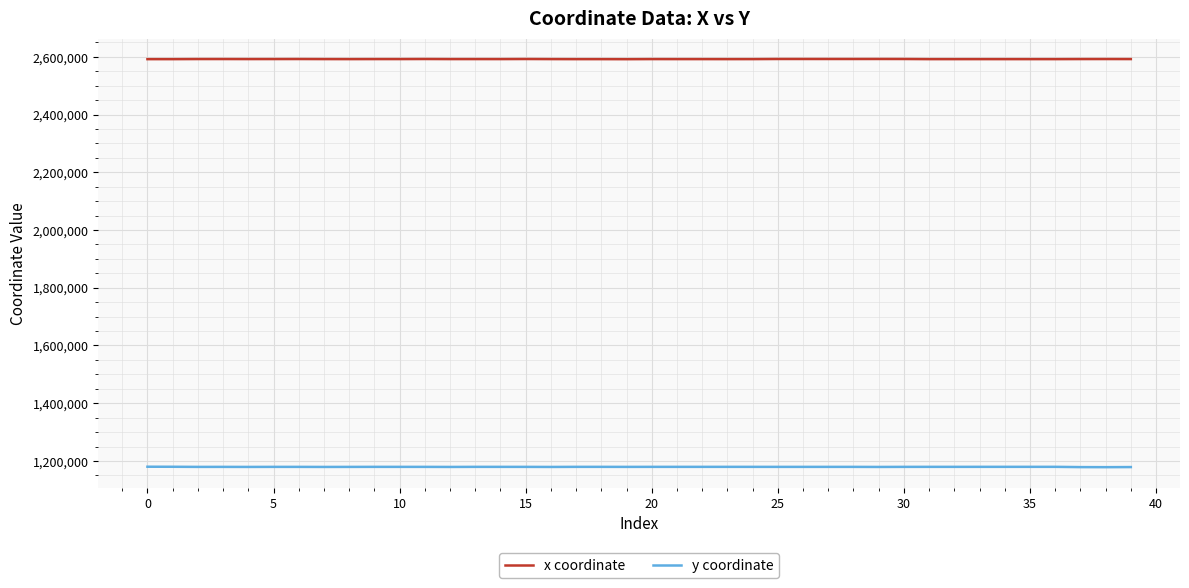

What is the minimum value shown in the chart?

1178396.9